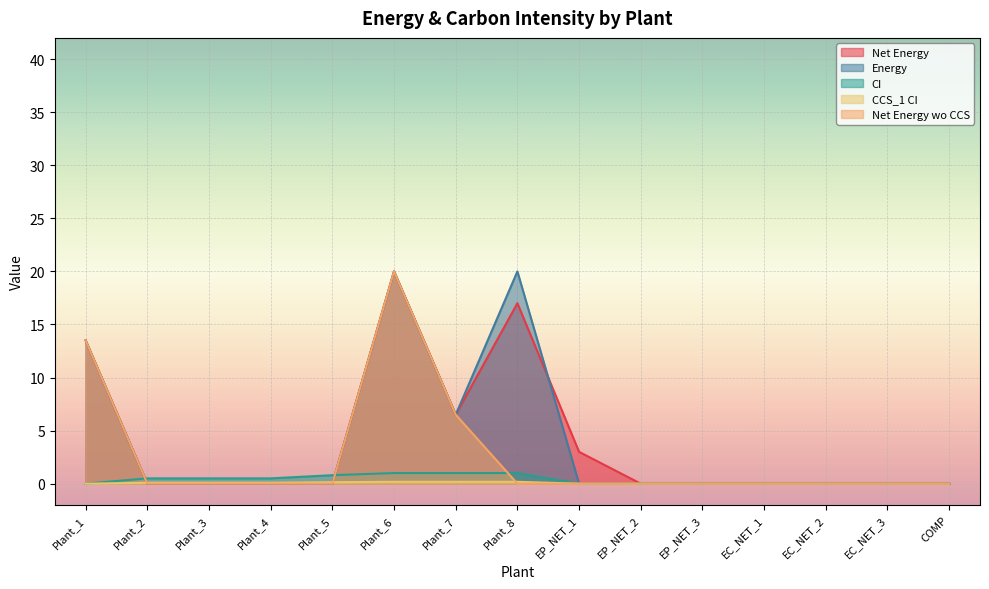

How many intersections are there between Net Energy and Energy?

1